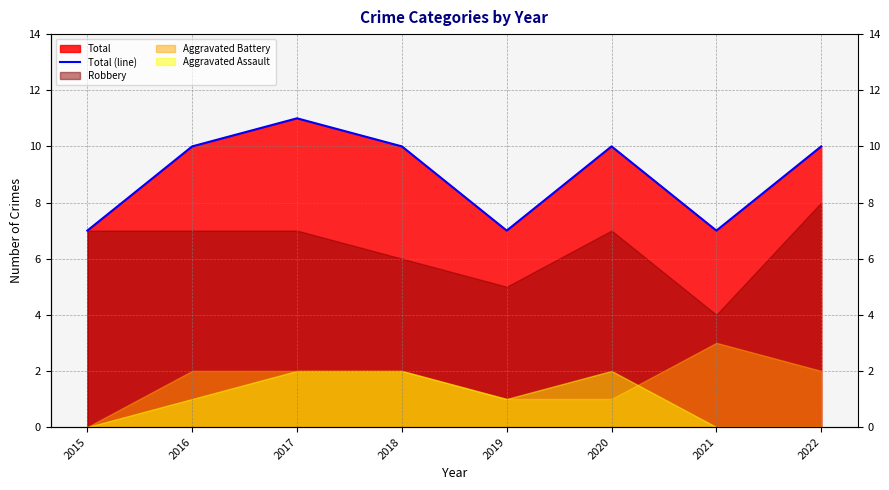

At which label is the value closest to 9?

2016